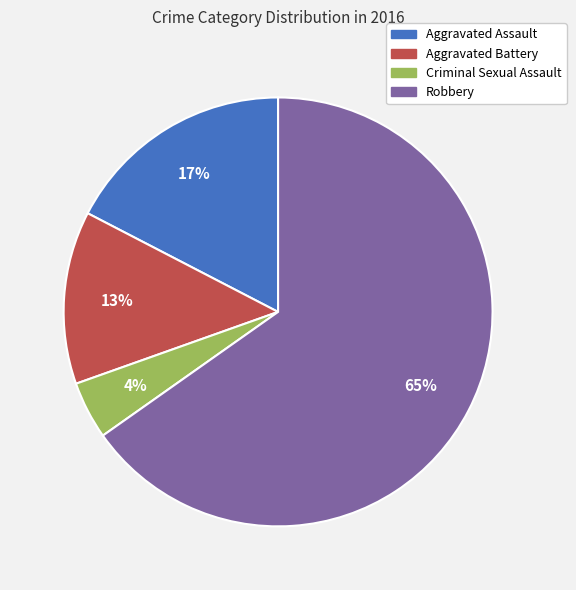

What percentage is the Criminal Sexual Assault slice, to the nearest percent?

4%